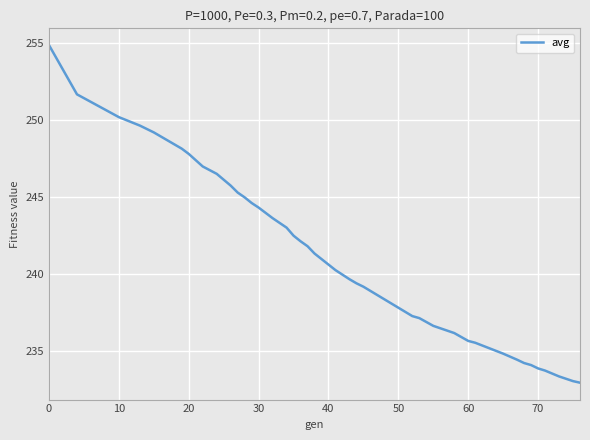

What is the maximum value shown in the chart?

254.9